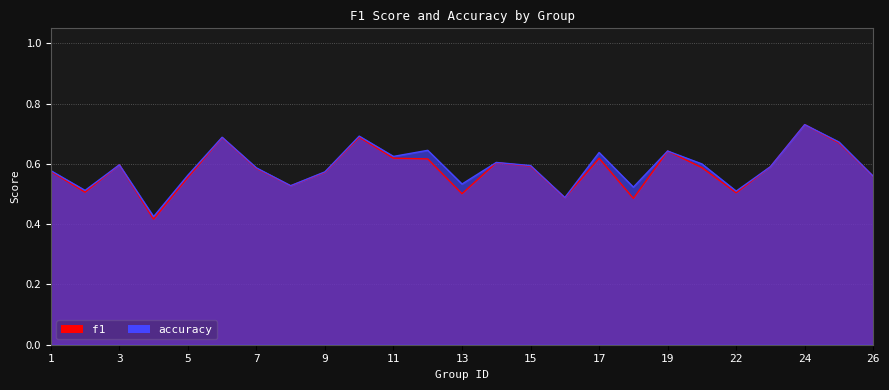

At which category does f1 reach its first local valley?

2